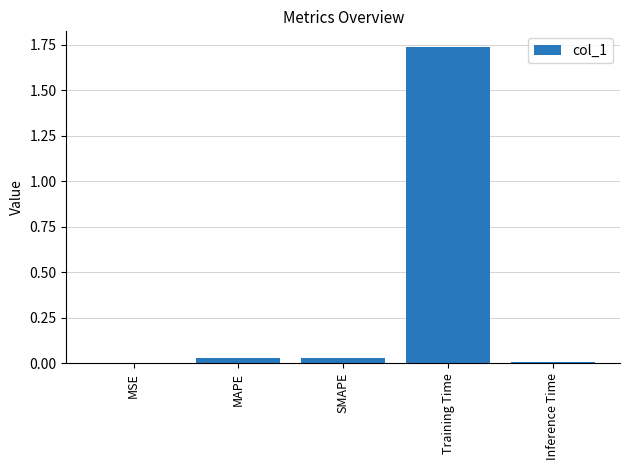

At which category does the chart reach its peak across all series?

Training Time